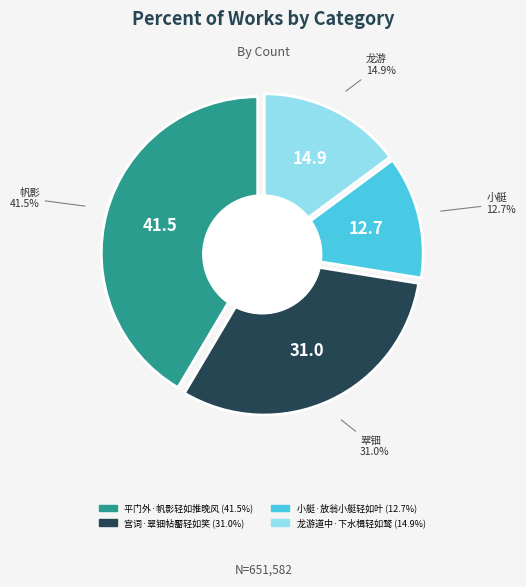

The 小艇·放翁小艇轻如叶 slice represents 13% of the pie. True or false?

True